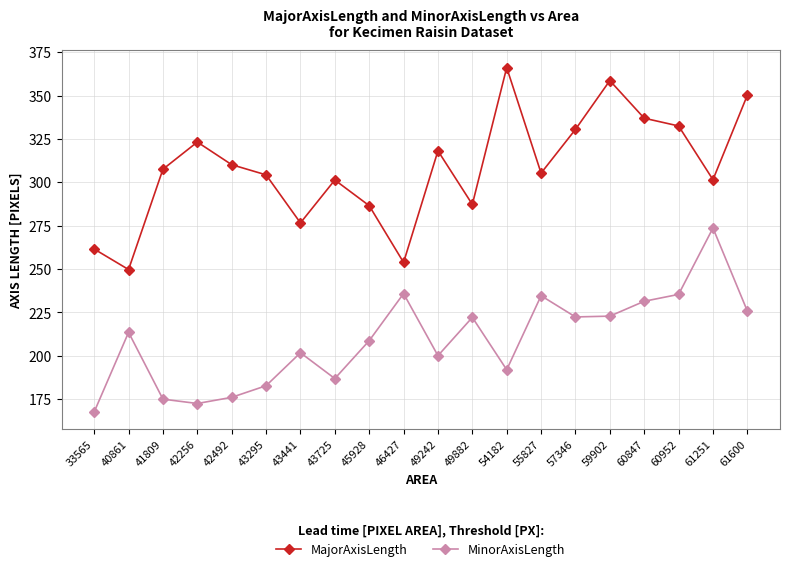

List the series in order of their peak value, highest first.

MajorAxisLength, MinorAxisLength